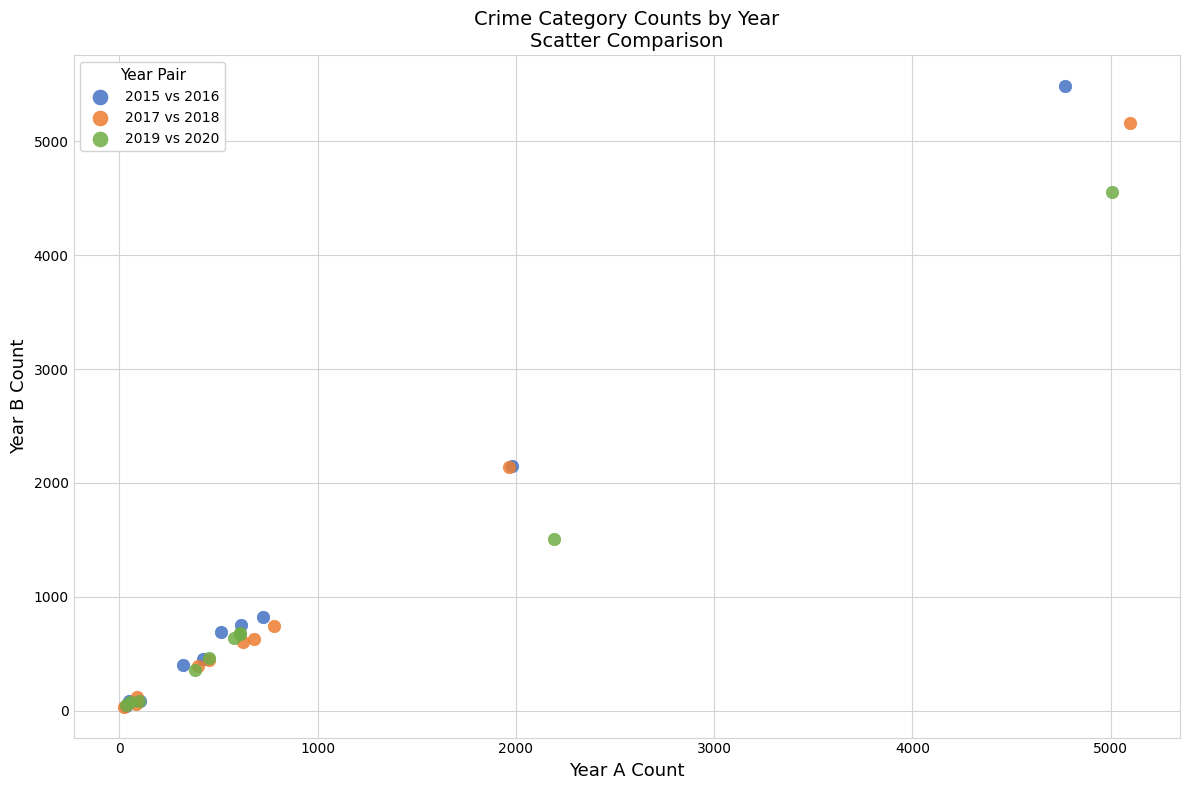

Which series reaches the maximum Y coordinate?

2015 vs 2016